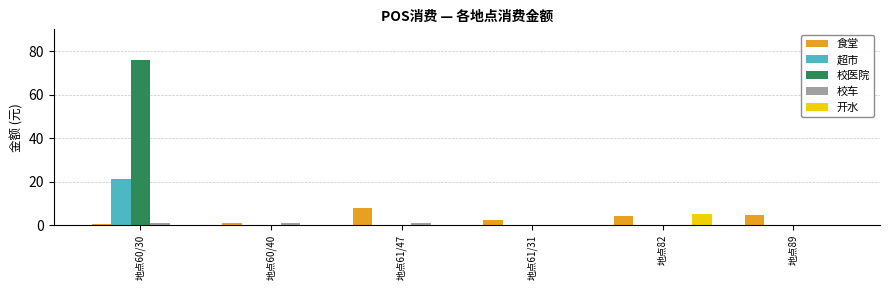

Which series has the largest total across all categories?

校医院